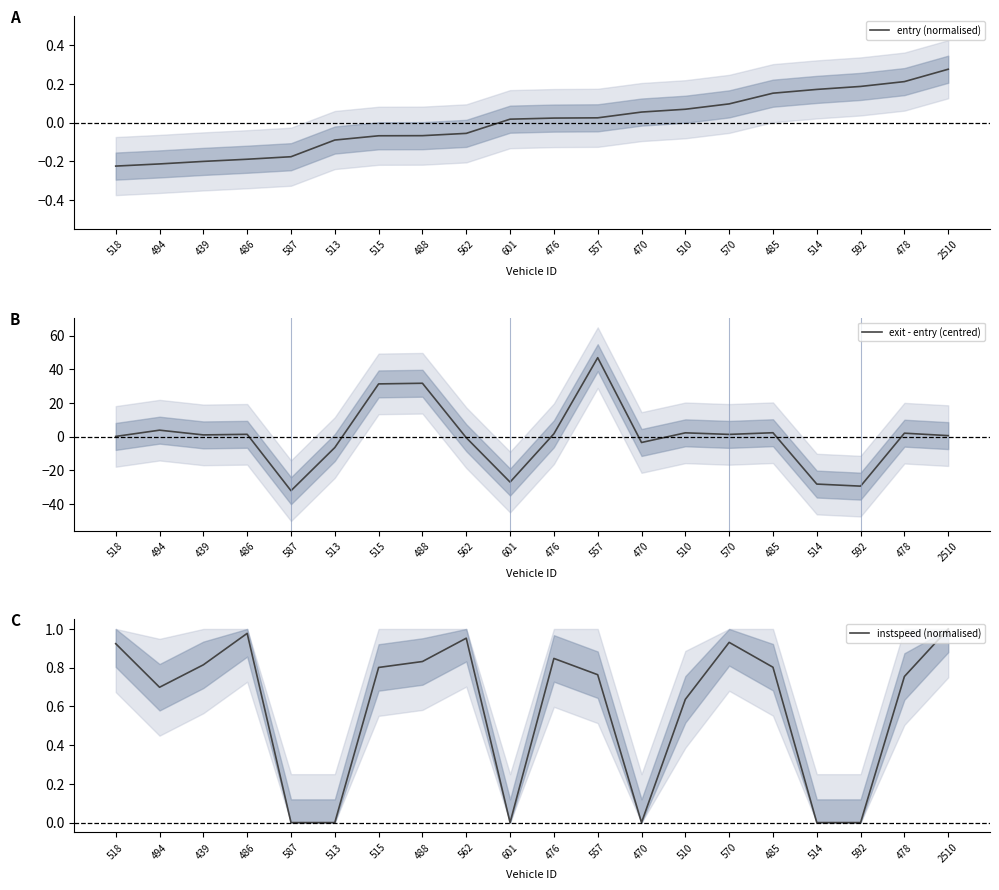

How many data points in entry (normalised) are less than 0?

9